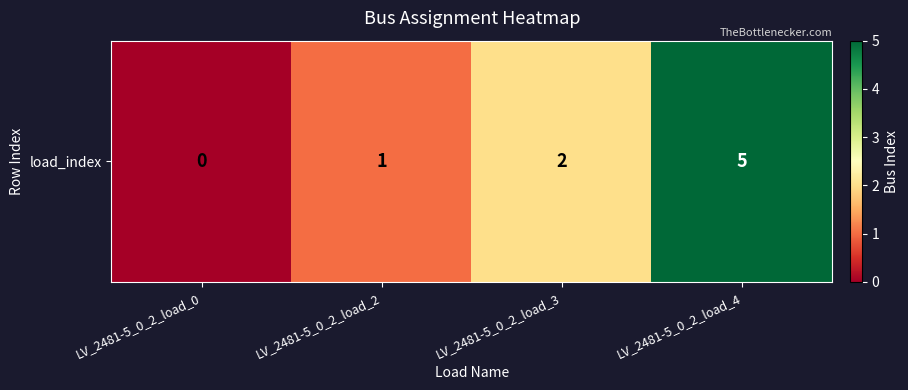

Reading left to right, what are all the values shown in this chart?

0	1	2	5